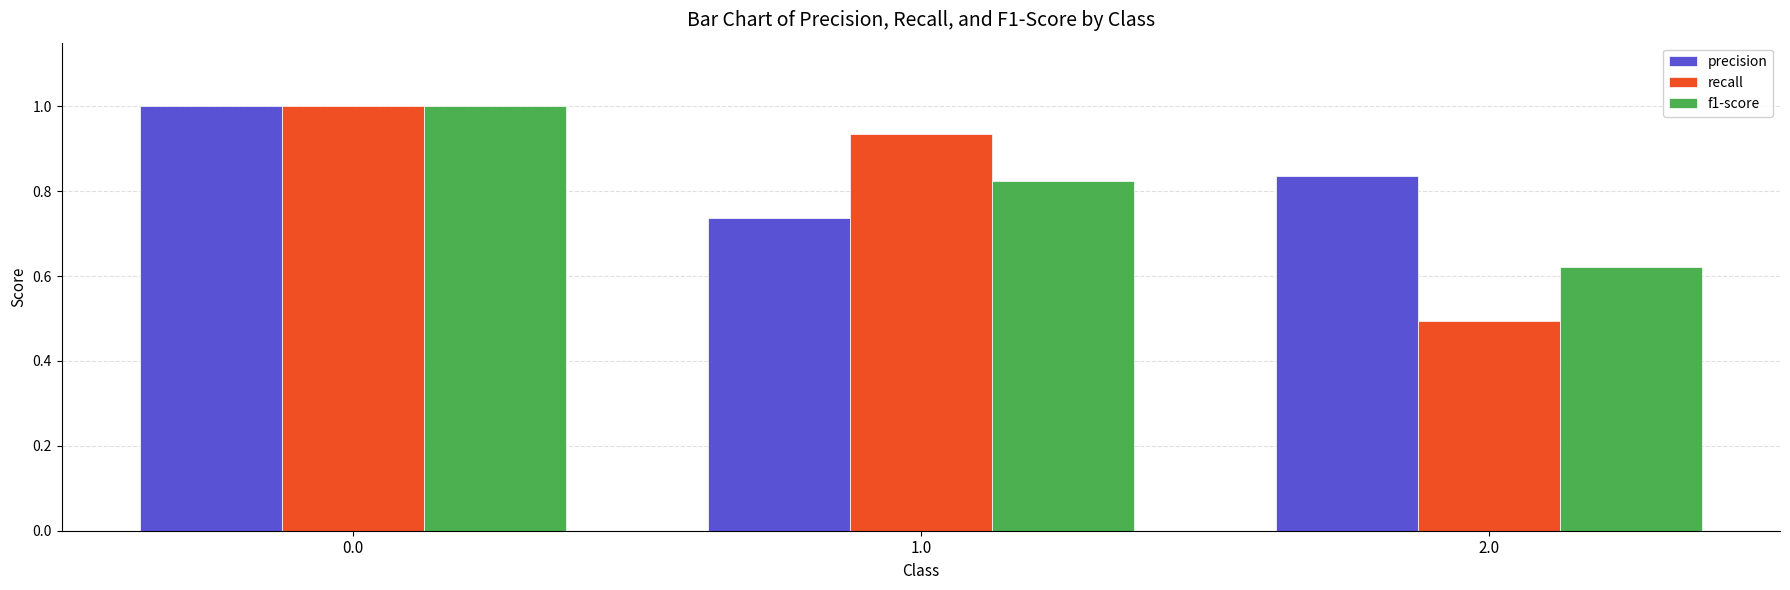

At which label is f1-score closest to 0?

2.0